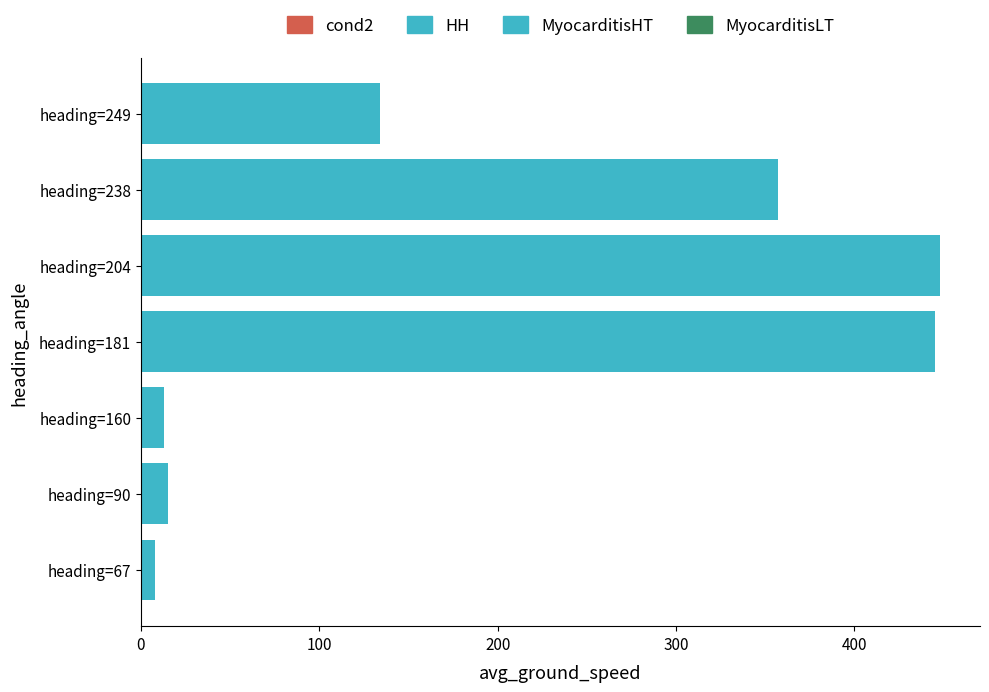

Approximately how many times larger is the value at heading=204 compared to heading=90?

29.9